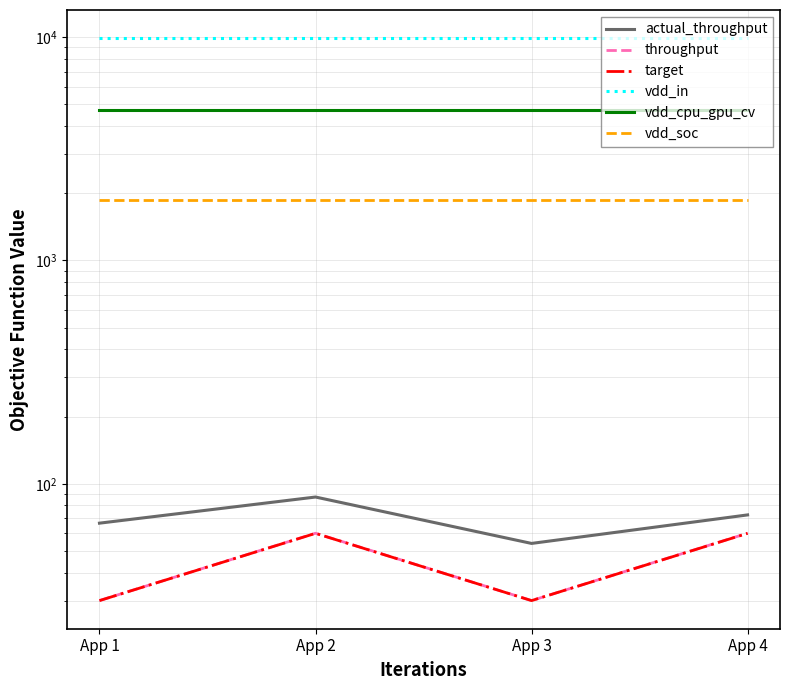

True or false: vdd_in has more than 0 points higher than both neighbors.

False